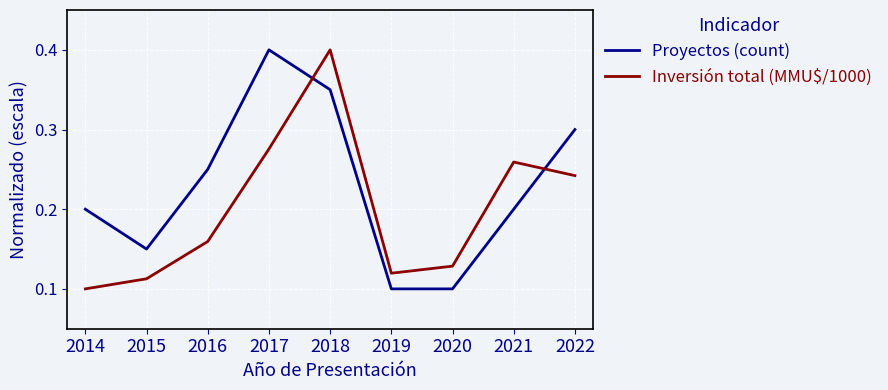

Does the chart display data point markers on the line(s)?

No